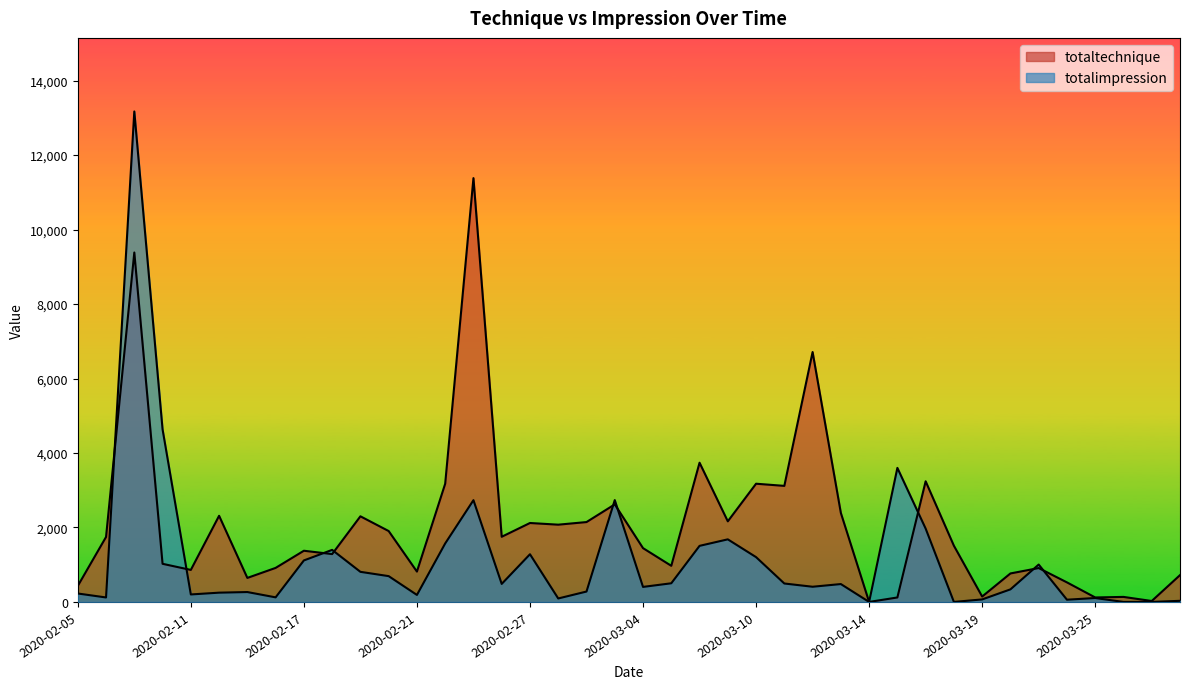

Where is totalimpression nearest to the value 6586?

2020-02-10